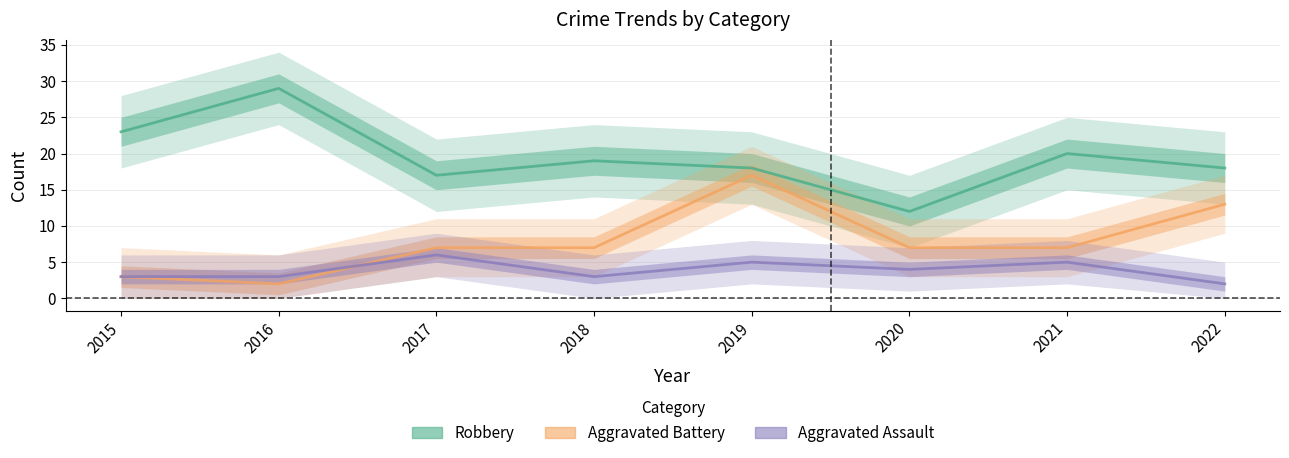

What is the spread (max minus min) of values at 2015?

20